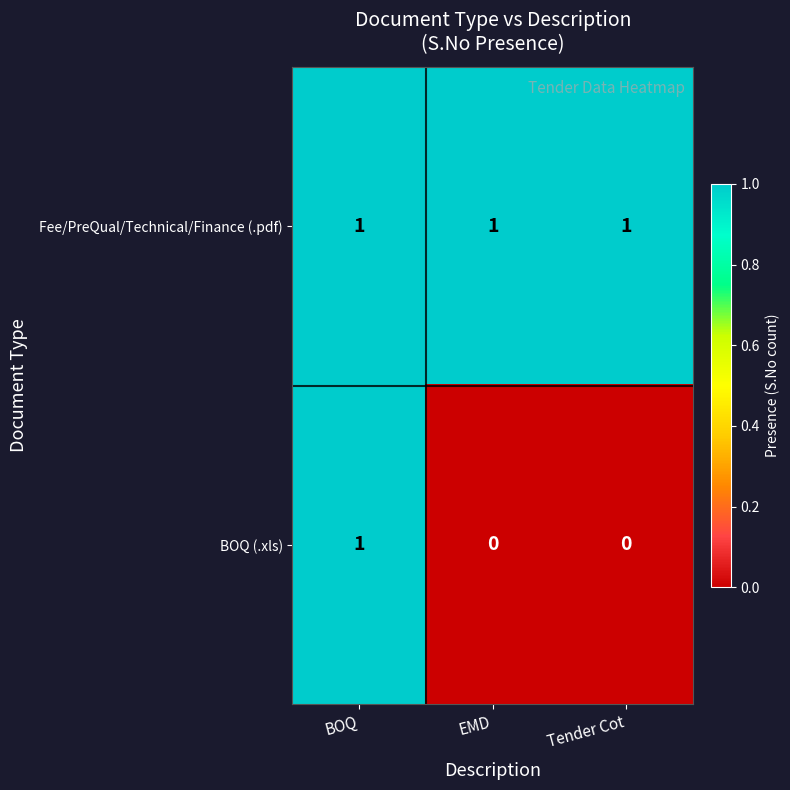

At how many categories does at least one series exceed 0?

3